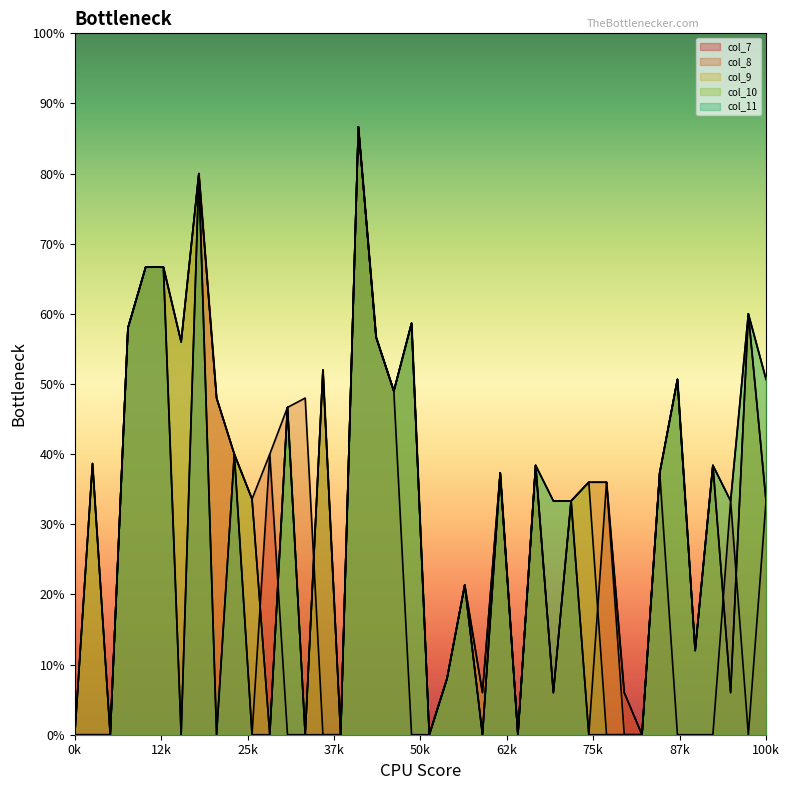

Reading left to right, extract all data points from this chart.

col_7: 0	0	0	8700	10000	10000	0	12000	7200	6000	0	6000	0	0	7800	0	13000	8500	7350	0	0	1200	3200	0	5600	0	5760	900	5000	0	5400	900	0	5600	0	0	0	5000	0	5000
col_8: 0	5800	0	8700	10000	10000	8400	12000	7200	6000	5040	6000	7000	7200	0	0	13000	8500	7350	8800	0	1200	3200	900	5600	0	5760	900	5000	5400	5400	900	0	5600	7600	1800	5760	900	9000	5000
col_9: 0	5800	0	8700	10000	10000	8400	12000	7200	6000	5040	0	7000	0	7800	0	13000	8500	7350	8800	0	1200	3200	900	5600	0	5760	900	5000	5400	5400	0	0	5600	7600	1800	5760	900	9000	5000
col_10: 0	5800	0	8700	10000	10000	8400	12000	0	6000	5040	0	7000	0	7800	0	13000	8500	7350	8800	0	1200	3200	0	5600	0	5760	5000	5000	5400	0	0	0	5600	7600	1800	5760	5000	9000	7600
col_11: 0	0	0	8700	10000	10000	0	12000	0	6000	0	0	7000	0	0	0	13000	8500	7350	8800	0	1200	3200	0	5600	0	5760	5000	5000	0	0	0	0	5600	7600	1800	5760	5000	9000	7600